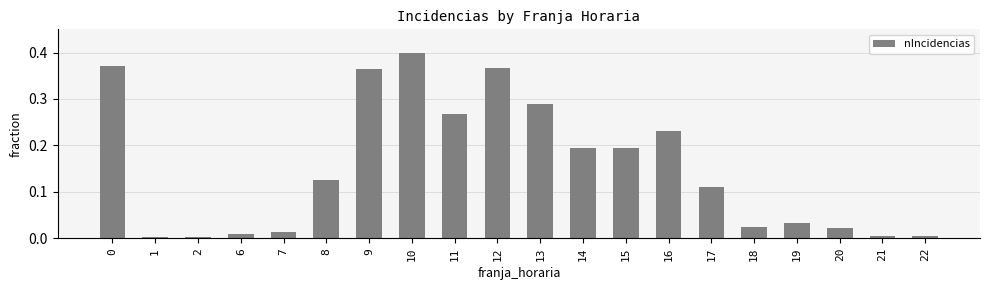

Which label corresponds to the largest value in the chart?

10